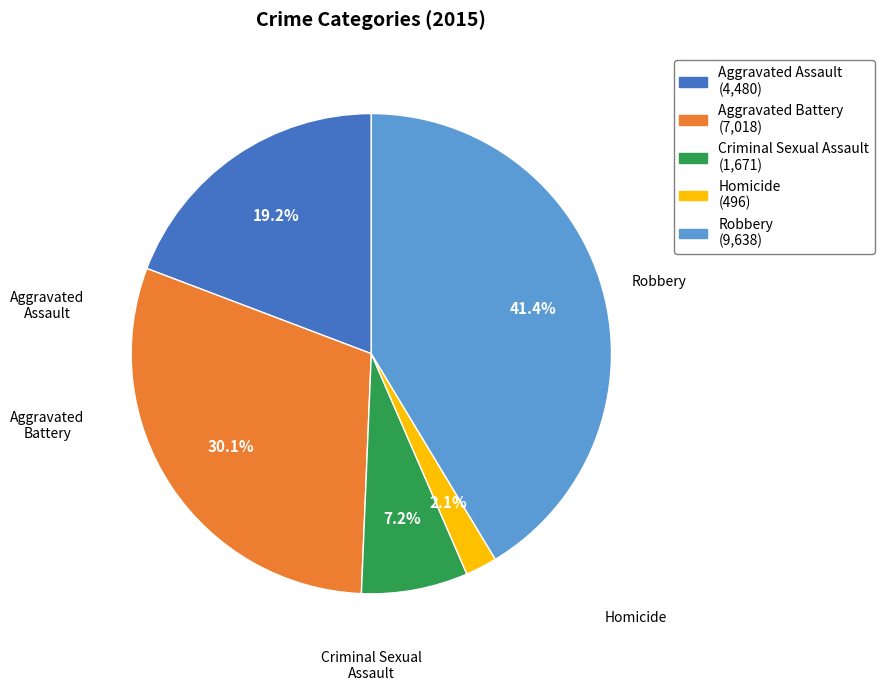

Is the sum of Aggravated Battery and Aggravated Assault greater than half?

No